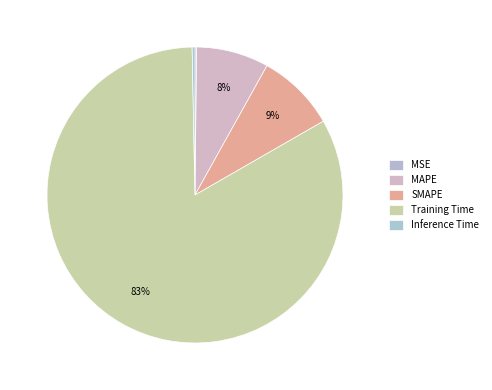

Combined, what portion of the pie is MAPE and Training Time?

90.9%